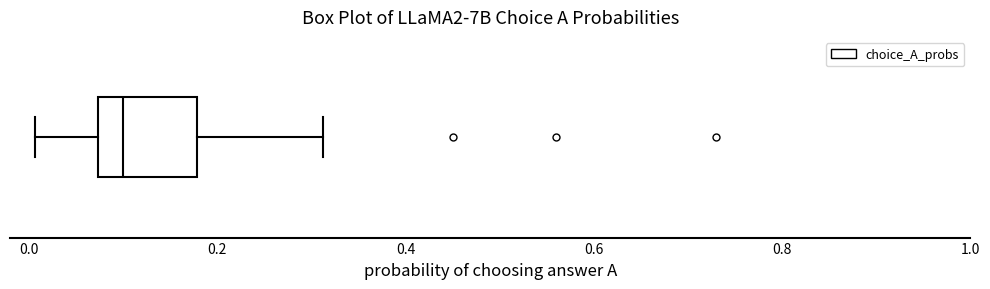

Read this box plot against the x-axis: the position of the median line, the range covered by the box, and the ends of both whiskers. The values are not printed on the chart, so give them approximately, as read against the axis.

median 0.10, box 0.08 to 0.18, whiskers 0.00 to 0.32